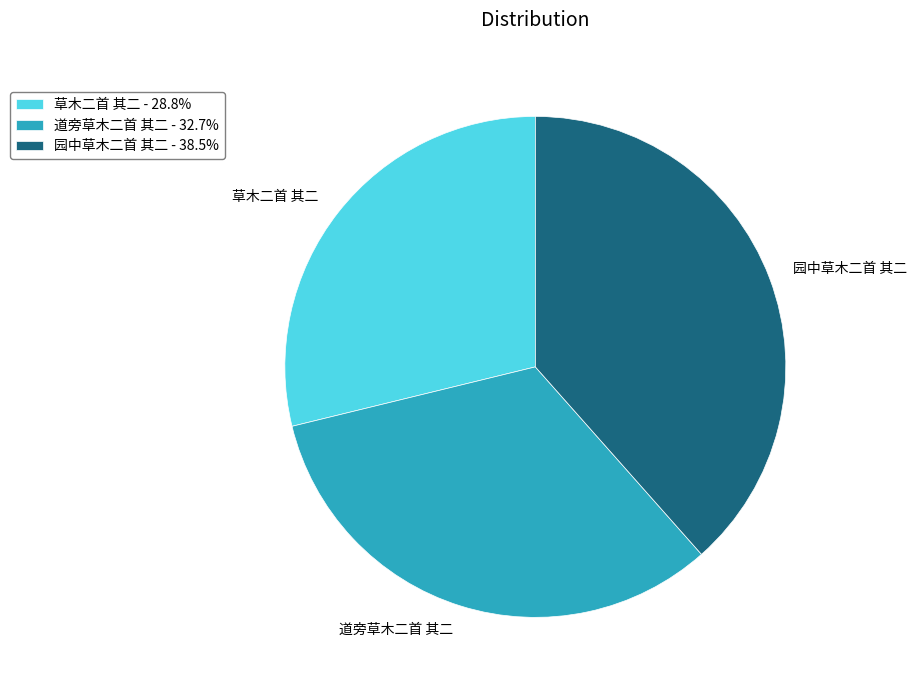

Approximately how many times larger is the value at 园中草木二首 其二 compared to 草木二首 其二?

1.3